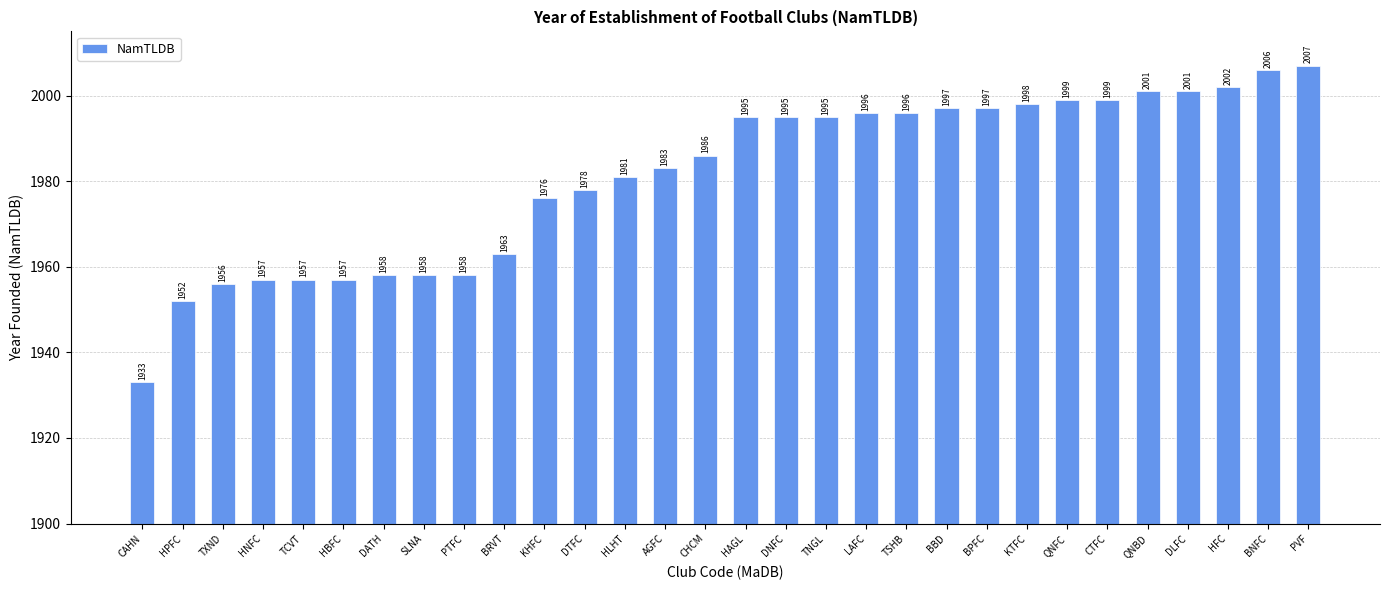

Reading left to right, list all the values displayed in this chart.

CAHN=1933	HPFC=1952	TXND=1956	HNFC=1957	TCVT=1957	HBFC=1957	DATH=1958	SLNA=1958	PTFC=1958	BRVT=1963	KHFC=1976	DTFC=1978	HLHT=1981	AGFC=1983	CHCM=1986	HAGL=1995	DNFC=1995	TNGL=1995	LAFC=1996	TSHB=1996	BBD=1997	BPFC=1997	KTFC=1998	QNFC=1999	CTFC=1999	QNBD=2001	DLFC=2001	HFC=2002	BNFC=2006	PVF=2007